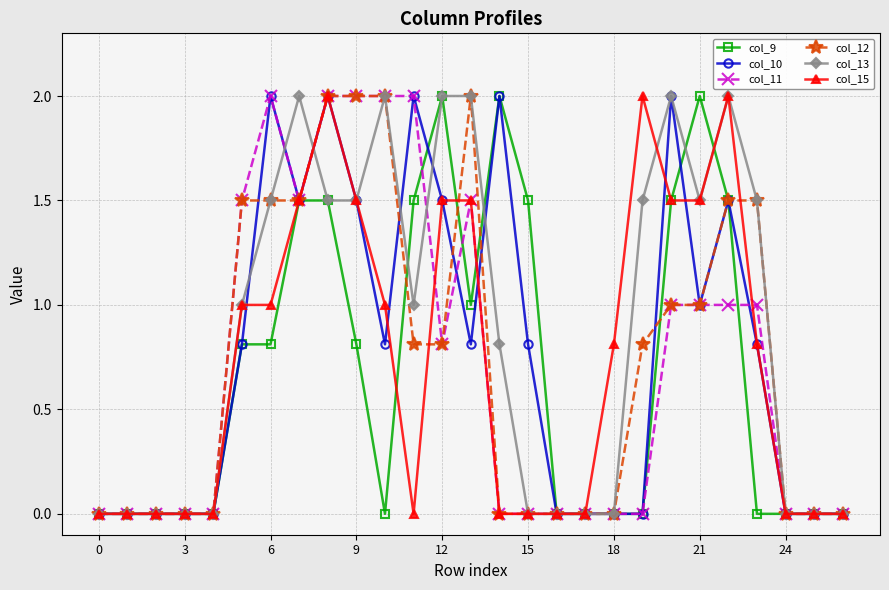

What is the value of the col_9 point at the 16th from the left?

1.5